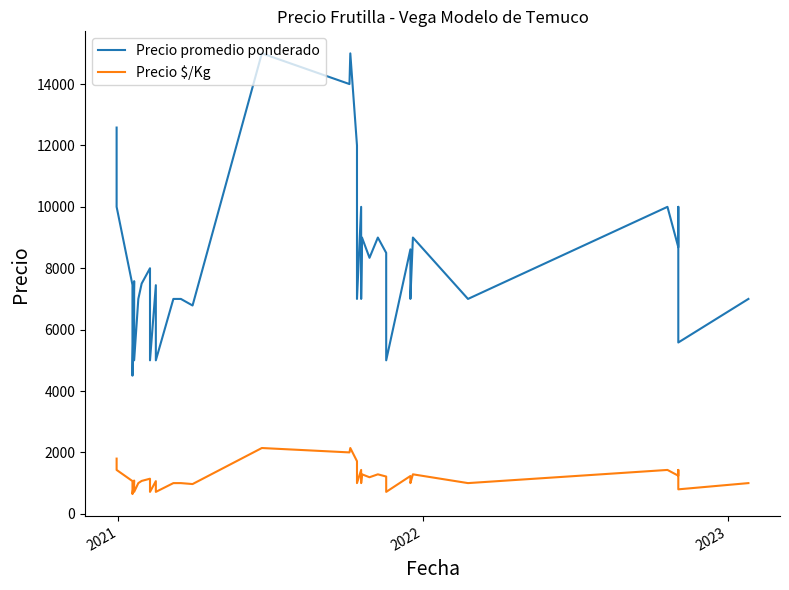

Does the chart display data point markers on the line(s)?

No